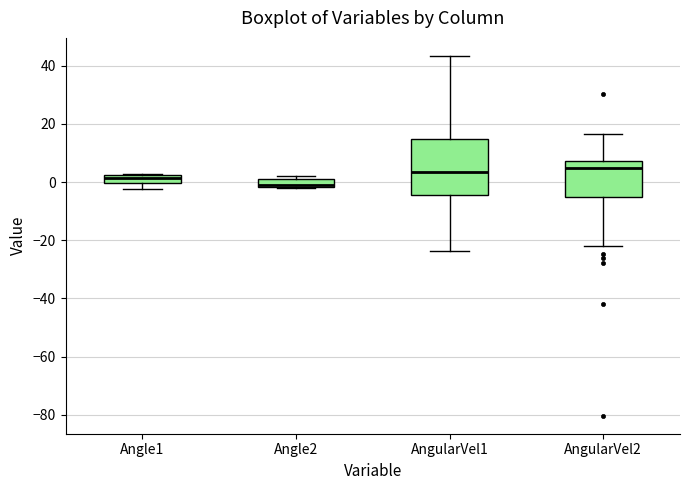

Which box is the tallest, from its lower edge to its upper edge?

AngularVel1